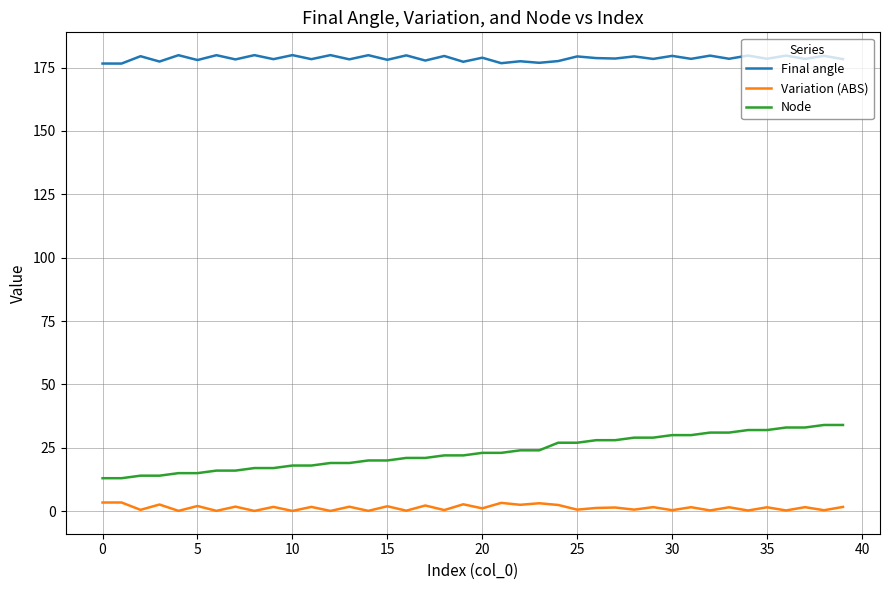

What is the minimum value for Final angle?

176.6